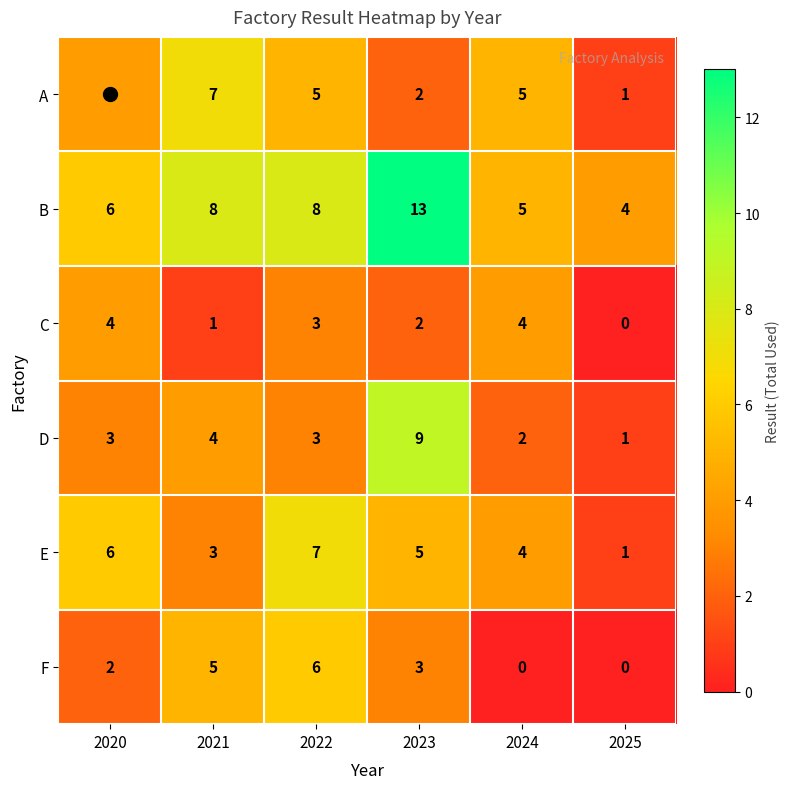

What is the total value across all series at 2021?

28